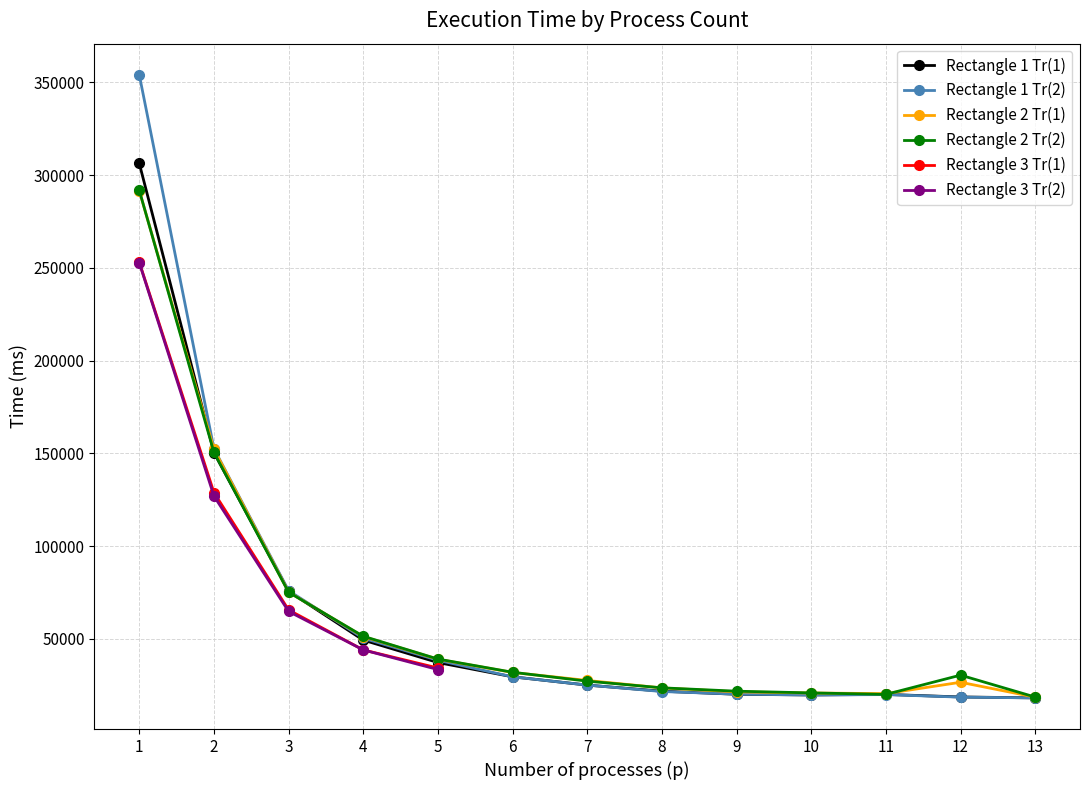

How many intersections are there between Rectangle 1 Tr(1) and Rectangle 2 Tr(1)?

3